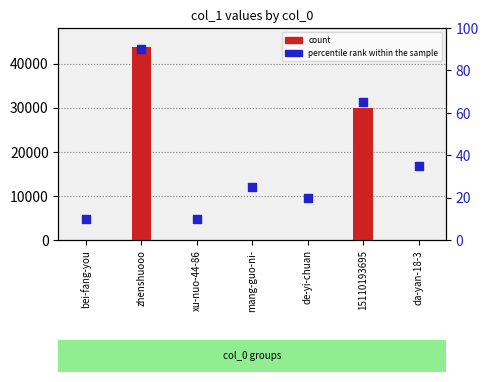

Which series contains the highest Y value?

count